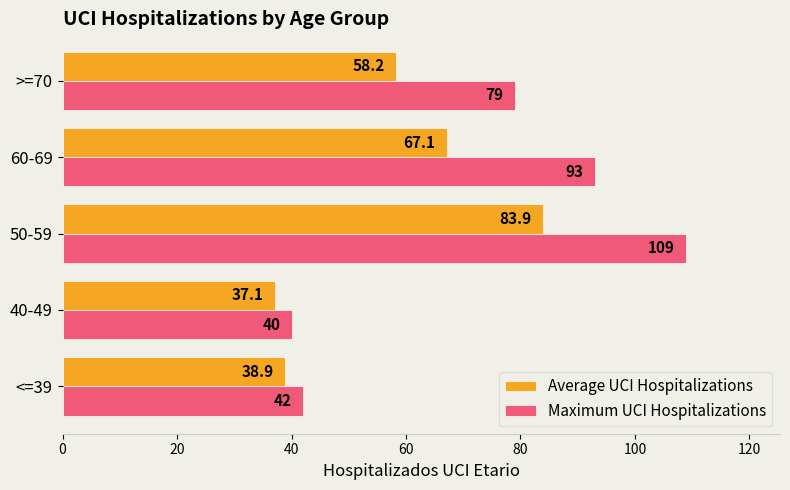

Which series has the largest total across all categories?

Maximum UCI Hospitalizations